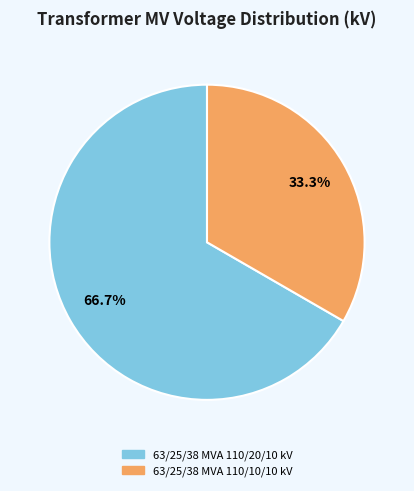

Does any single category account for the majority?

Yes